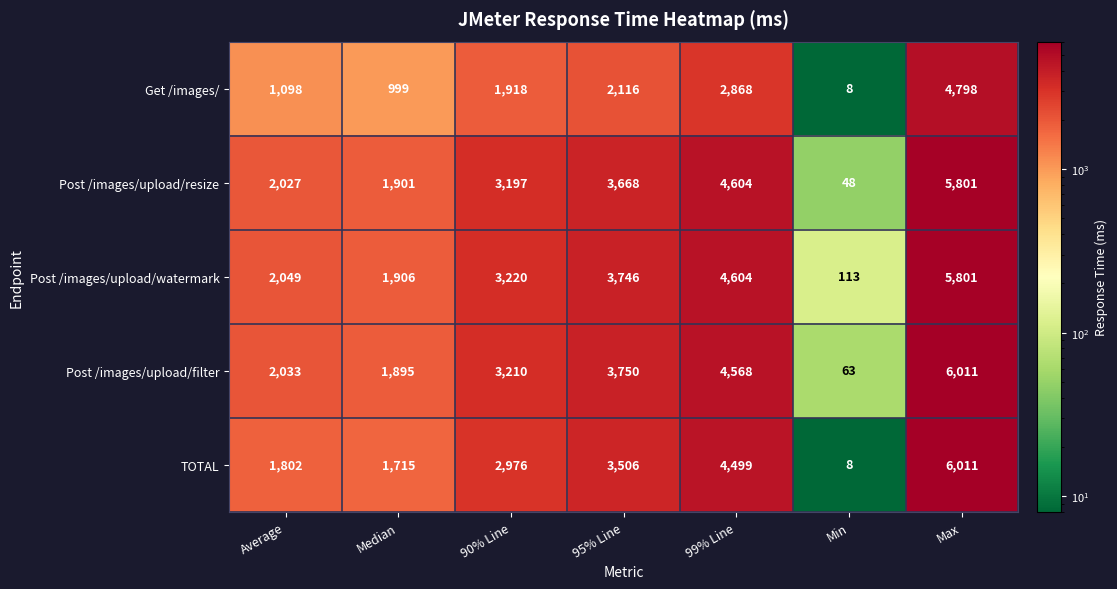

How many data points in Post /images/upload/filter are less than 3210?

3